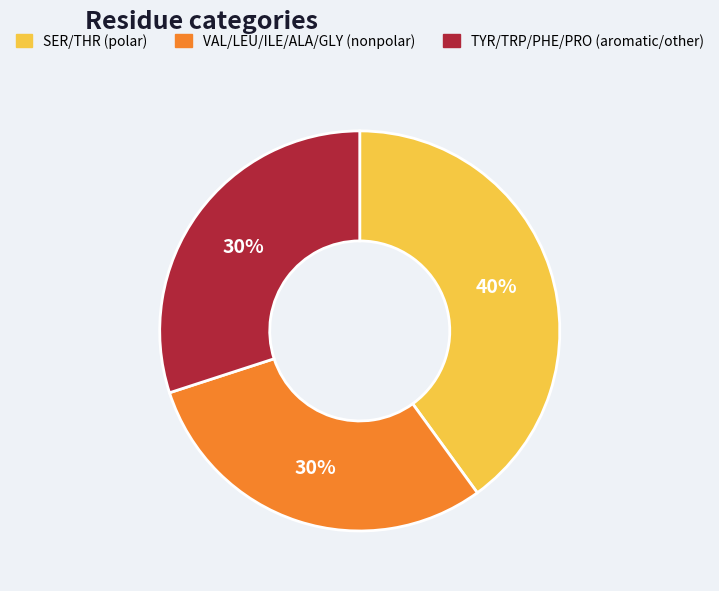

Is there a majority slice in this chart?

No